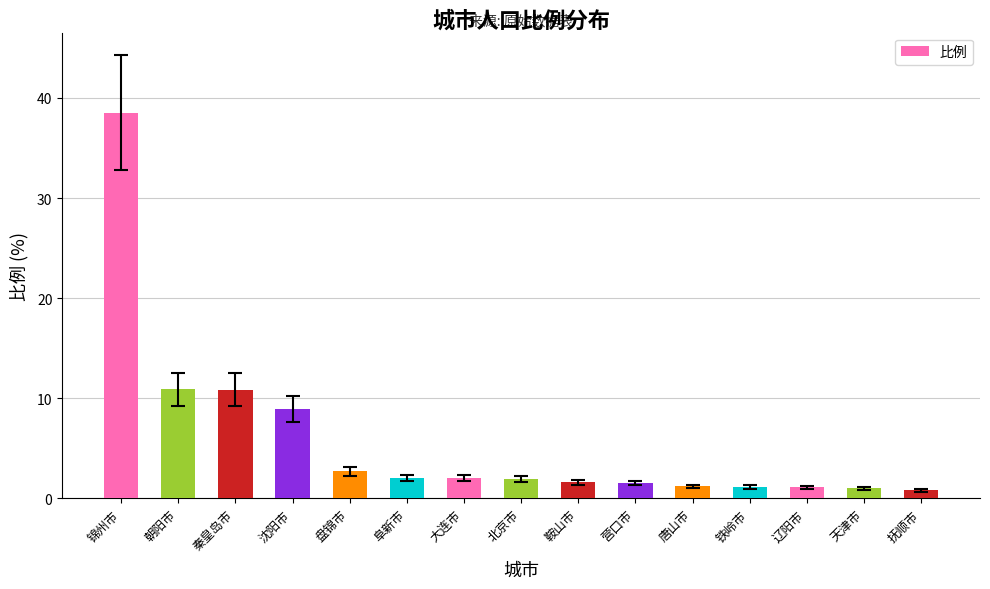

The value at 秦皇岛市 is 10.8. True or false?

True